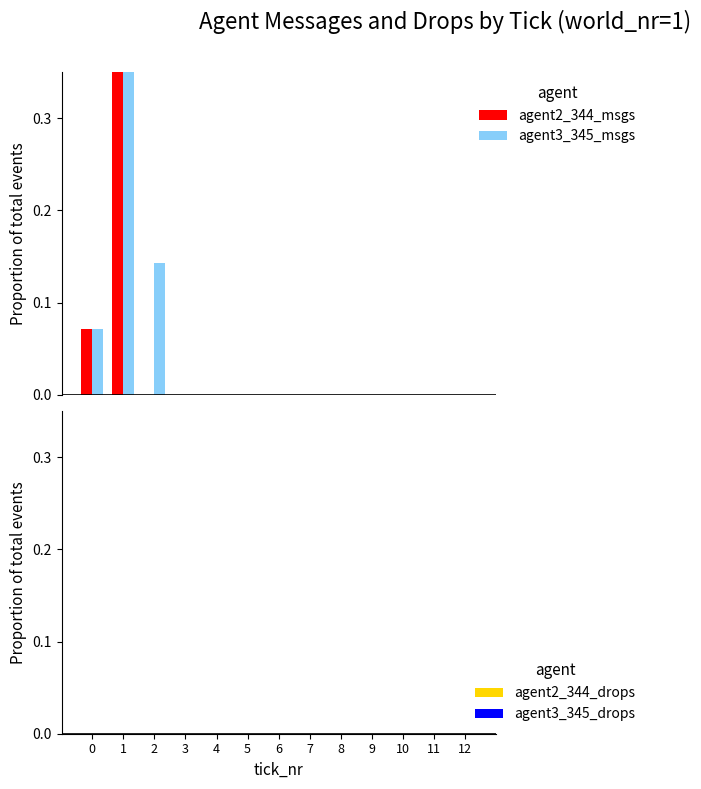

What is the difference between the second highest and second lowest values in the agent3_345_msgs series?

0.1